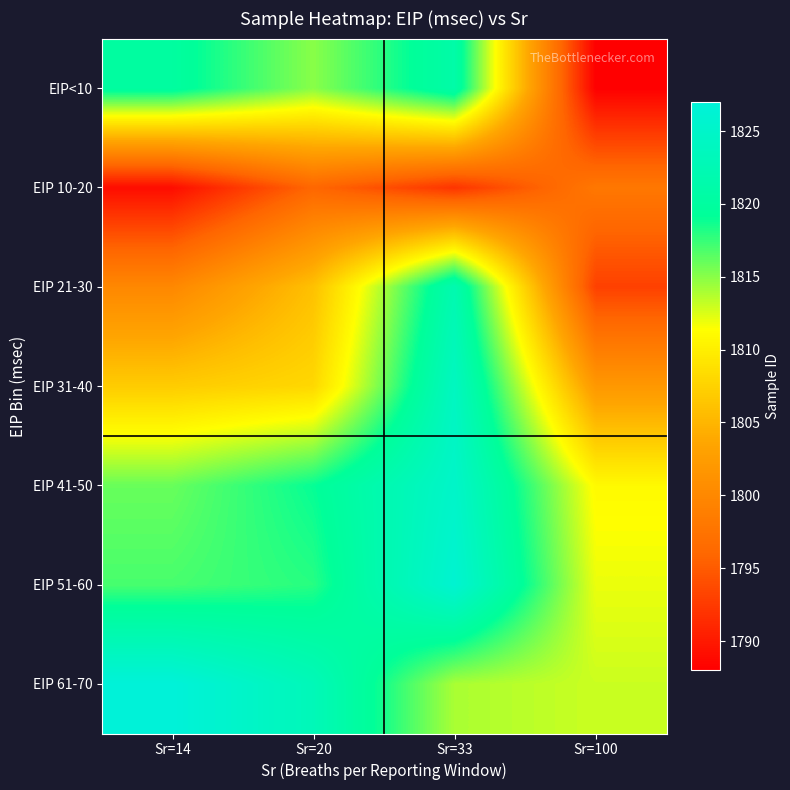

Which has a higher value, Sr=100 or Sr=33?

Sr=33